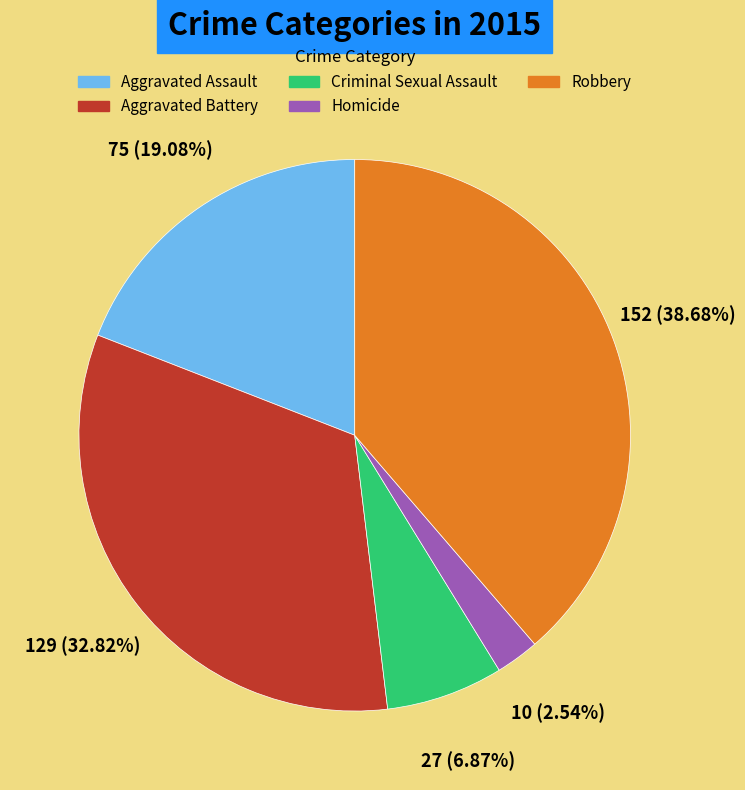

Rank the categories by value from highest to lowest.

Robbery, Aggravated Battery, Aggravated Assault, Criminal Sexual Assault, Homicide